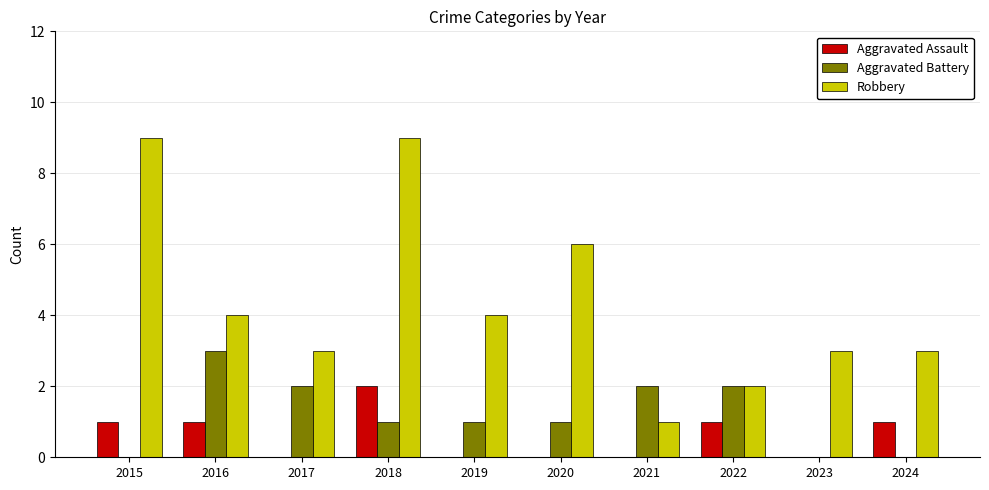

Between 2016 and 2018, which series saw the biggest shift?

Robbery